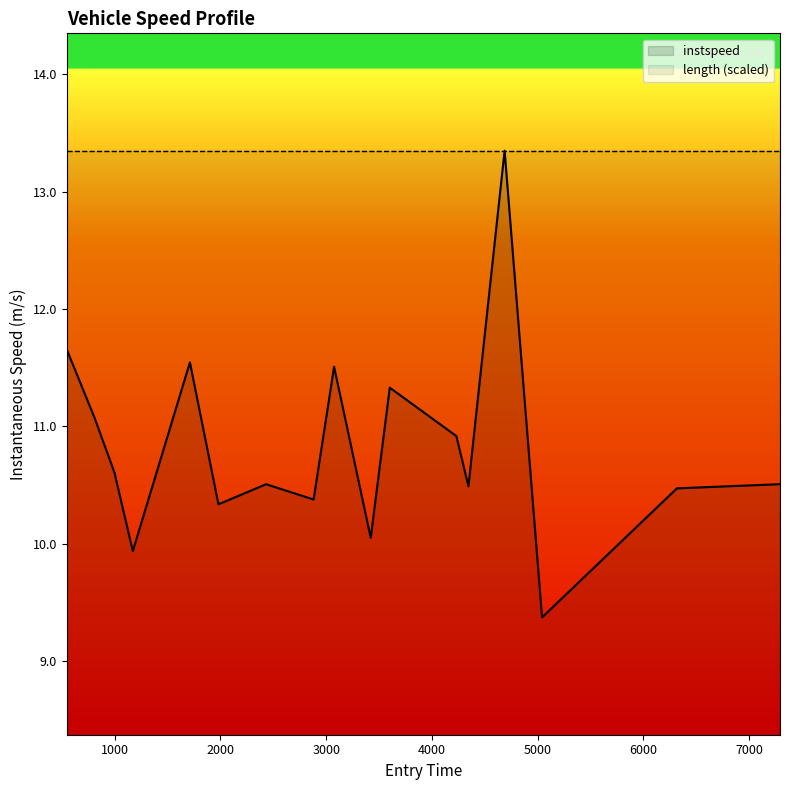

What is the highest value of the instspeed series?

13.4